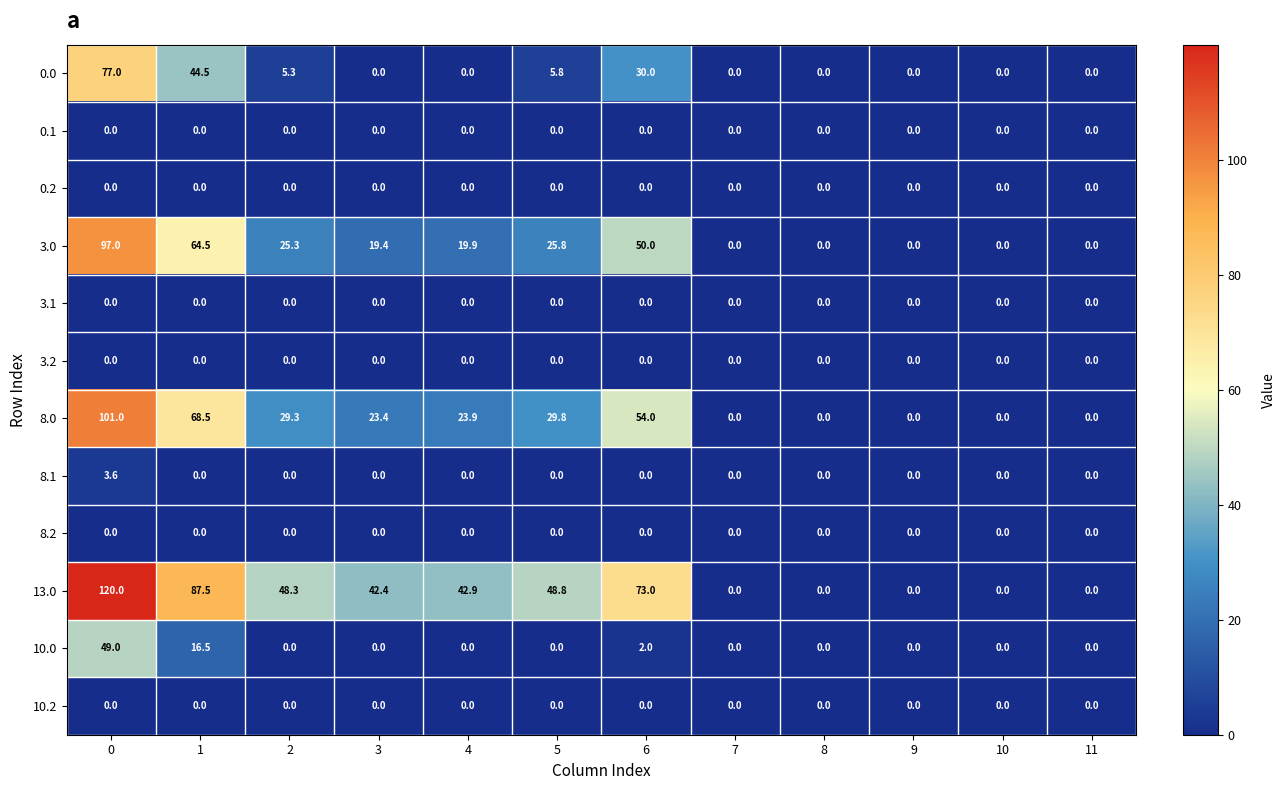

Which series has the largest total across all categories?

13.0